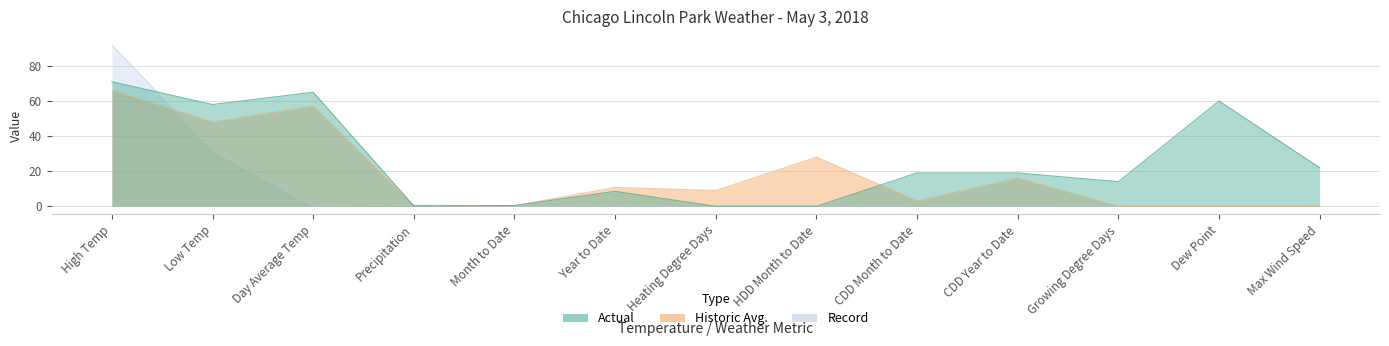

Reading left to right, what are all the values shown in this chart?

Actual: High Temp=71.0	Low Temp=58.0	Day Average Temp=65.0	Precipitation=0.2	Month to Date=0.5	Year to Date=8.5	Heating Degree Days=0.0	HDD Month to Date=0.0	CDD Month to Date=19.0	CDD Year to Date=19.0	Growing Degree Days=14.0	Dew Point=60.0	Max Wind Speed=22.0
Historic Avg.: High Temp=66.0	Low Temp=48.0	Day Average Temp=57.0	Precipitation=0.1	Month to Date=0.4	Year to Date=10.7	Heating Degree Days=9.0	HDD Month to Date=28.0	CDD Month to Date=3.0	CDD Year to Date=16.0	Growing Degree Days=0.0	Dew Point=0.0	Max Wind Speed=0.0
Record: High Temp=92.0	Low Temp=32.0	Day Average Temp=0.0	Precipitation=0.8	Month to Date=0.0	Year to Date=0.0	Heating Degree Days=0.0	HDD Month to Date=0.0	CDD Month to Date=0.0	CDD Year to Date=0.0	Growing Degree Days=0.0	Dew Point=0.0	Max Wind Speed=0.0